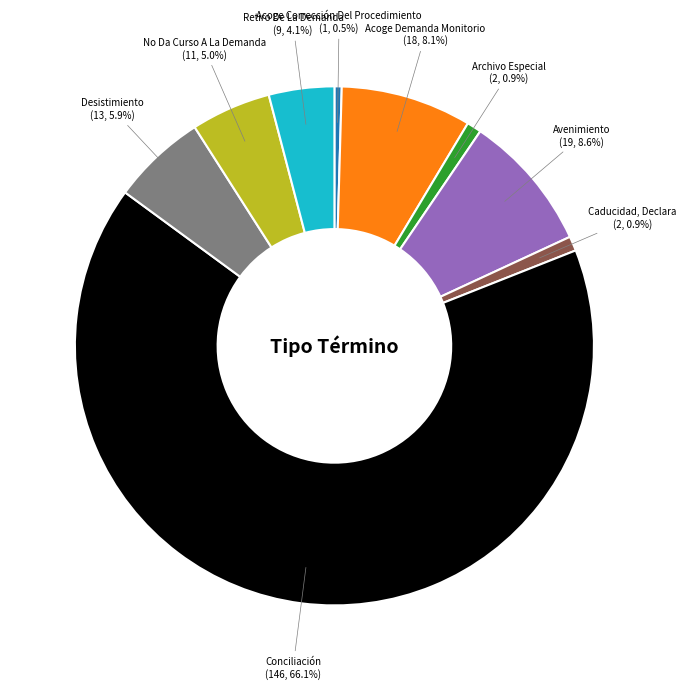

To the nearest percent, what is the difference between the Retiro De La Demanda and Acoge Corrección Del Procedimiento slice percentages?

4%